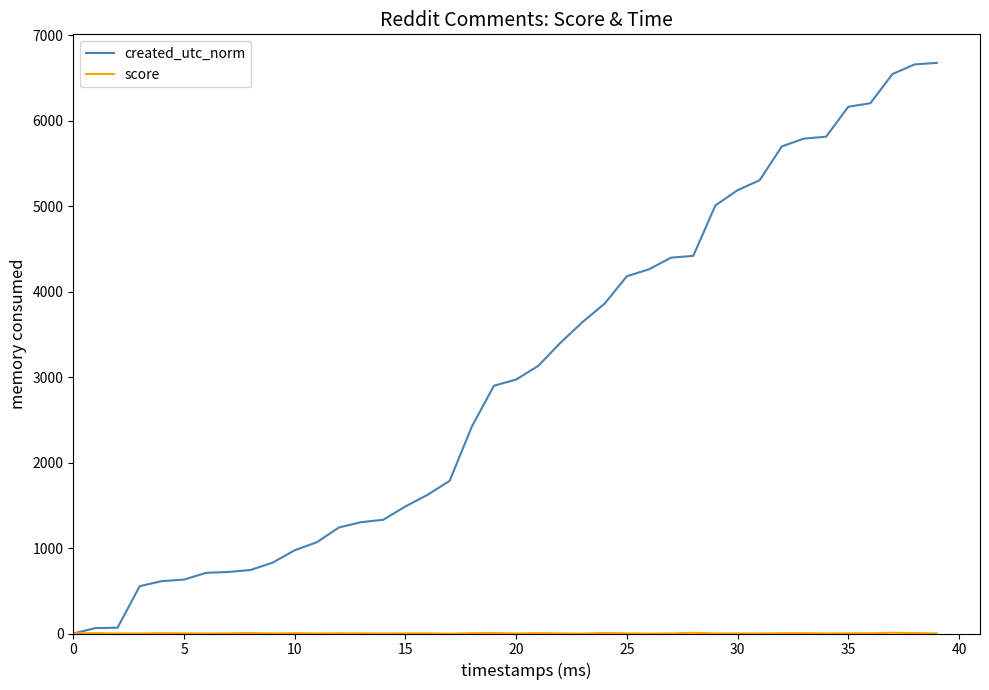

Which series has the widest spread of values?

created_utc_norm